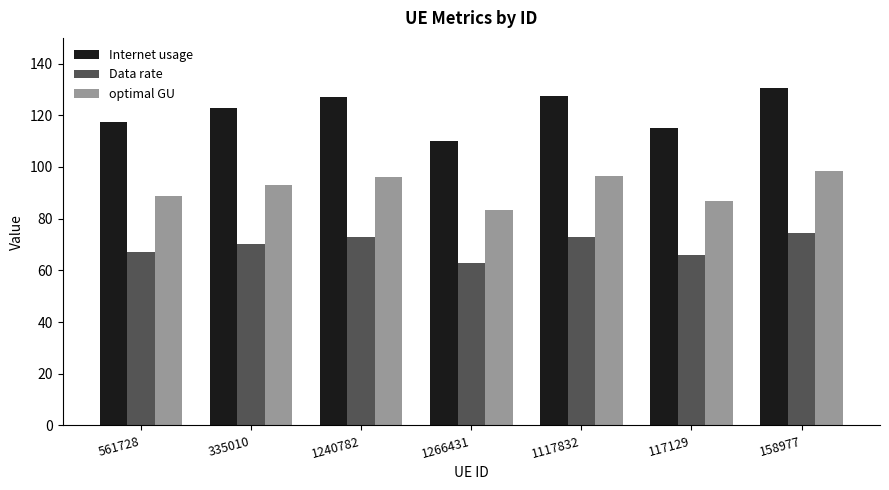

What is the difference between the optimal GU values at 1117832 and 1266431?

13.3